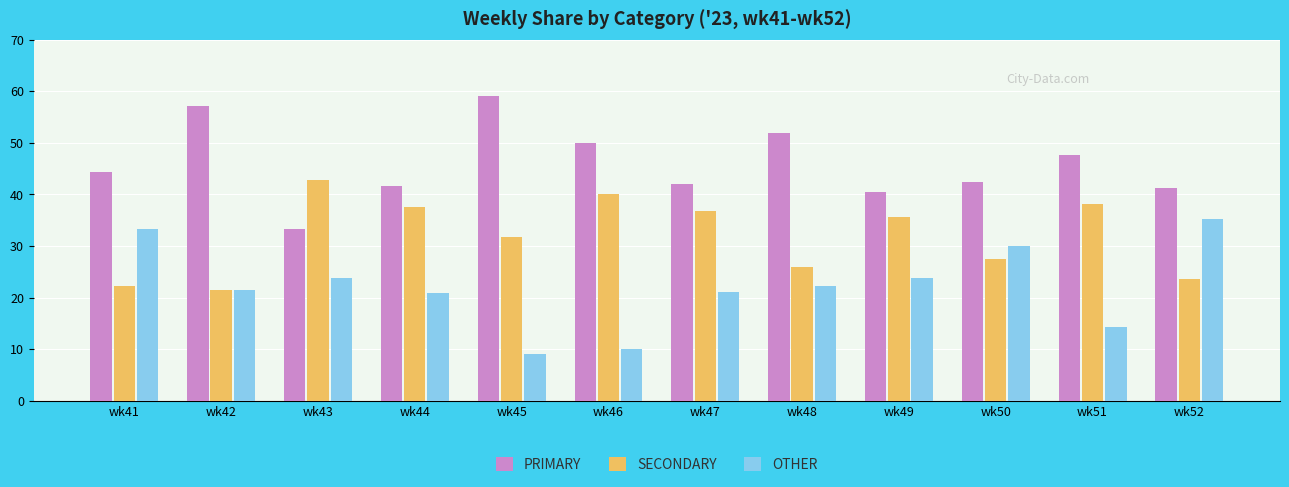

Where does the SECONDARY series first go above 35?

wk43